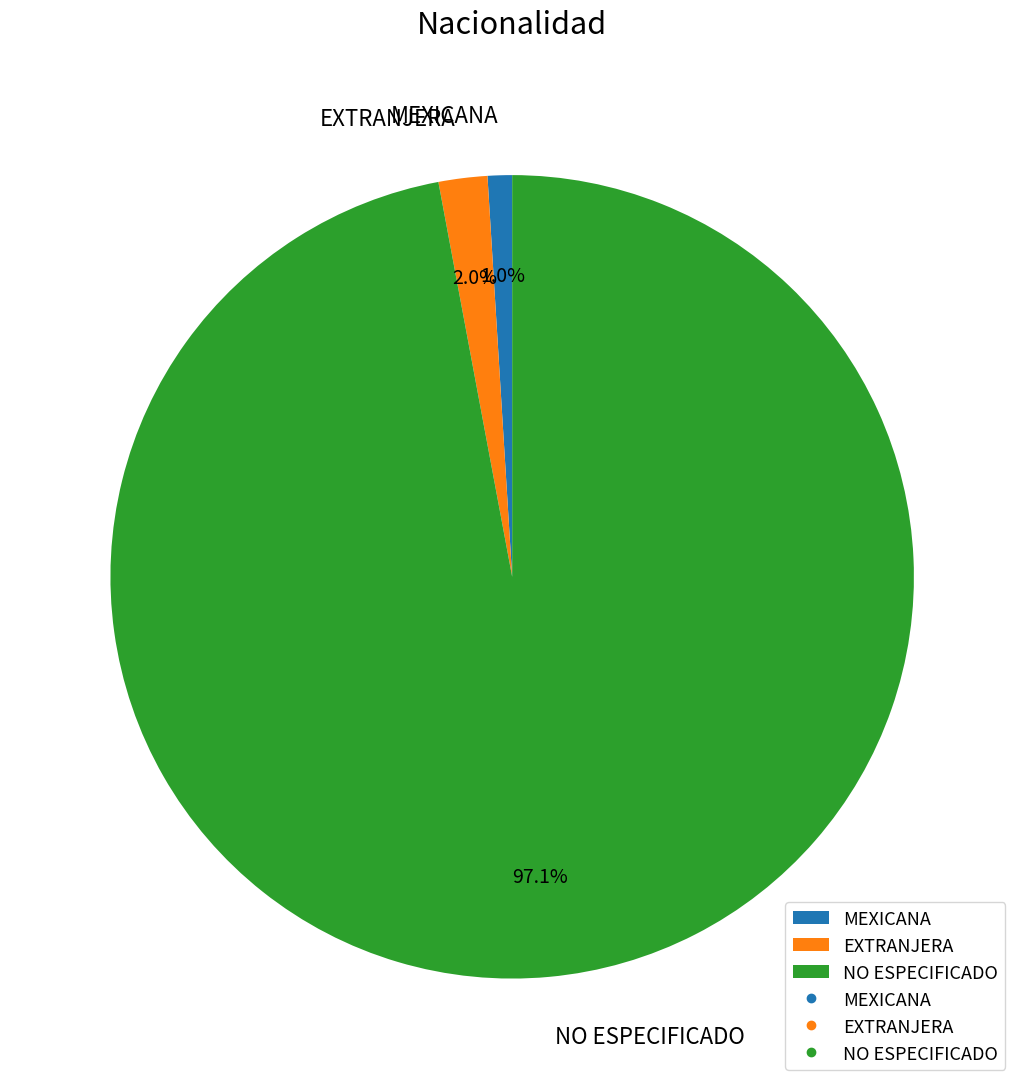

Which has a higher value, NO ESPECIFICADO or MEXICANA?

NO ESPECIFICADO